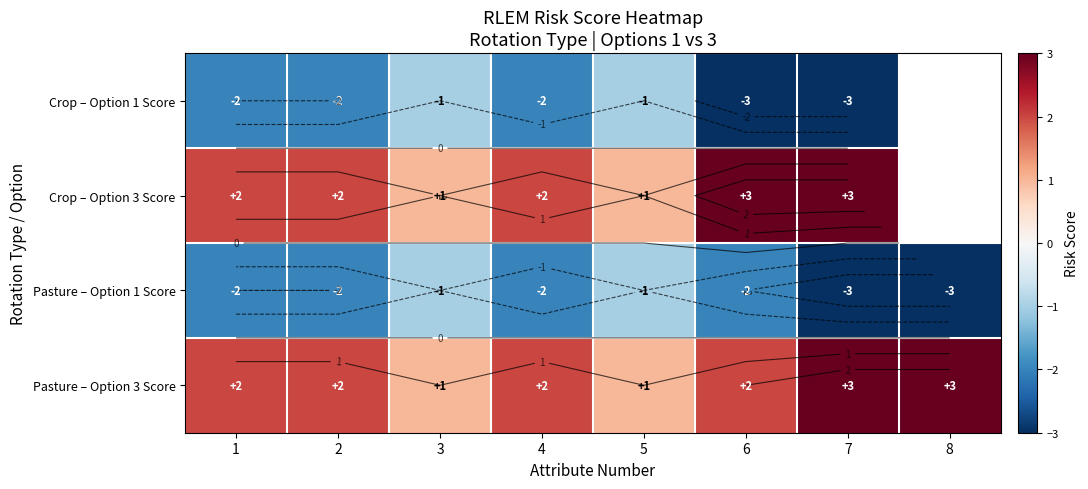

List the series in order of their overall mean, highest first.

Pasture – Option 3 Score, Crop – Option 1 Score, Crop – Option 3 Score, Pasture – Option 1 Score